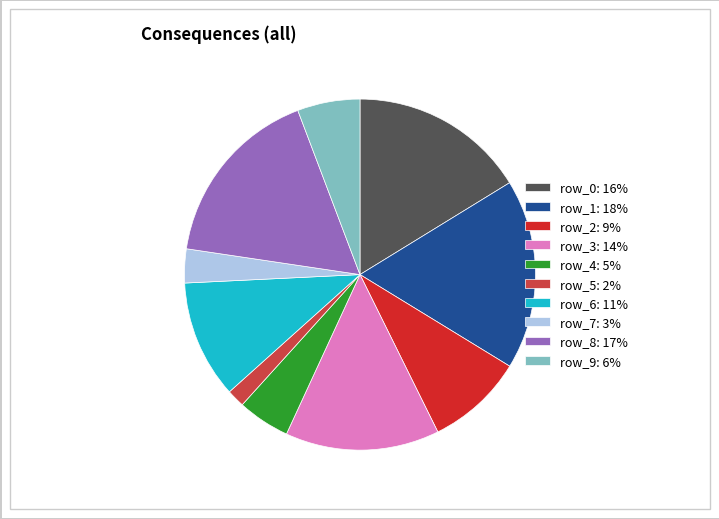

How many segments does this pie chart have?

10